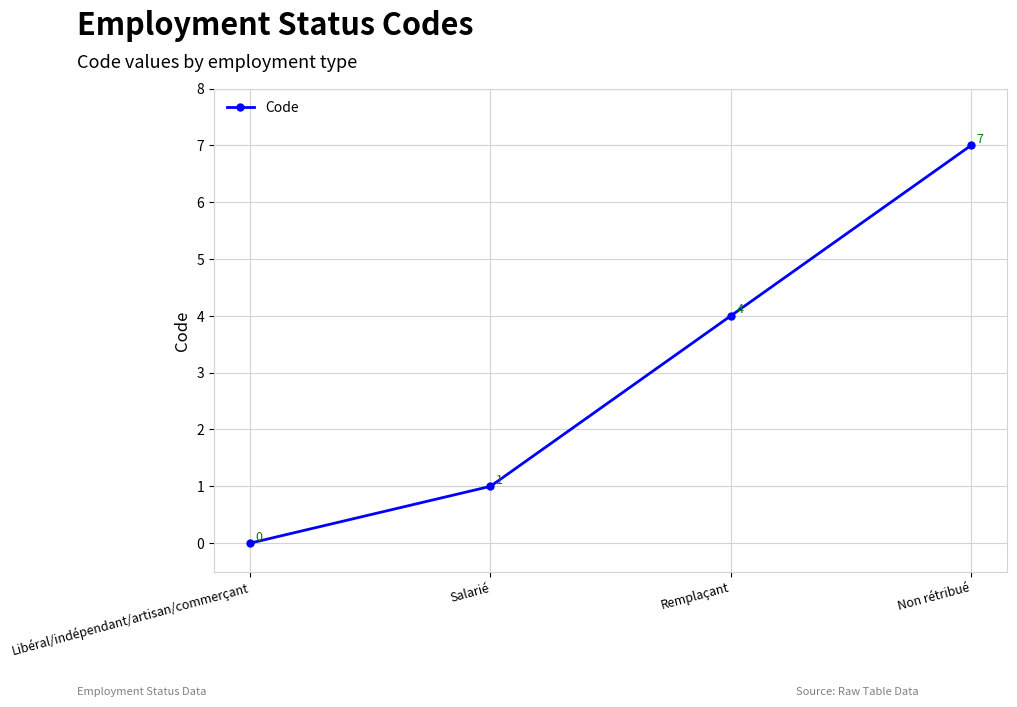

Reading left to right, list all the values displayed in this chart.

0	1	4	7